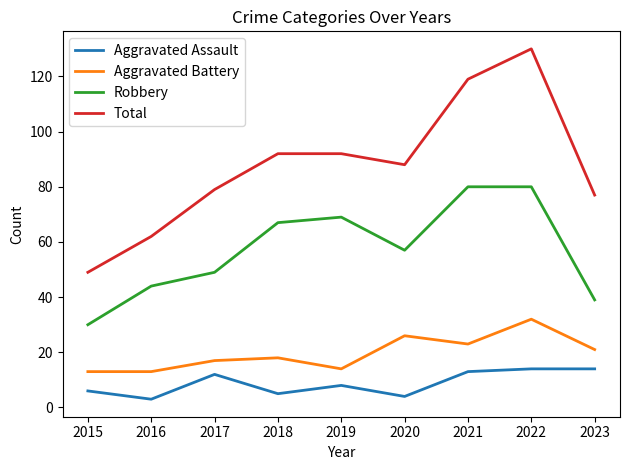

The value of Total at 2016 is 62. True or false?

True